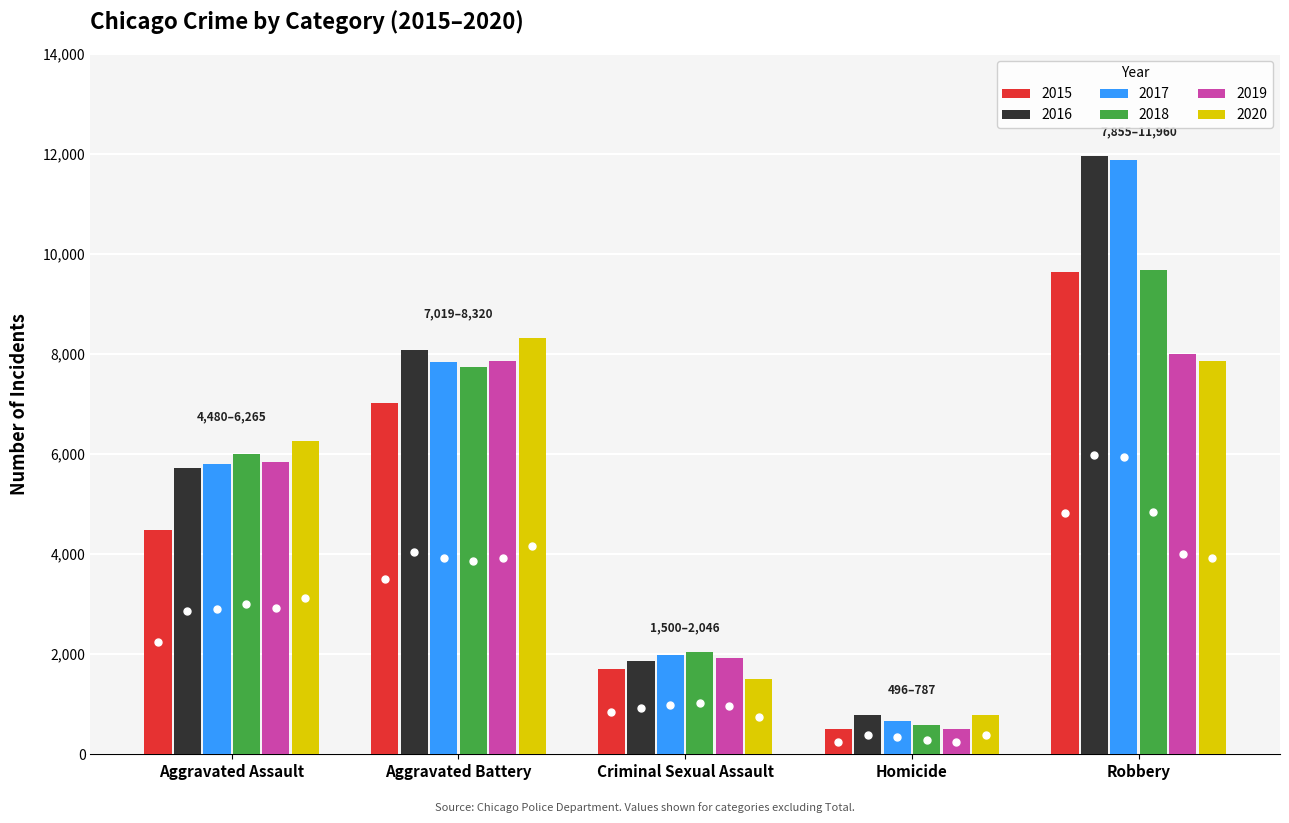

What are all the series names shown in the legend?

2015, 2016, 2017, 2018, 2019, 2020